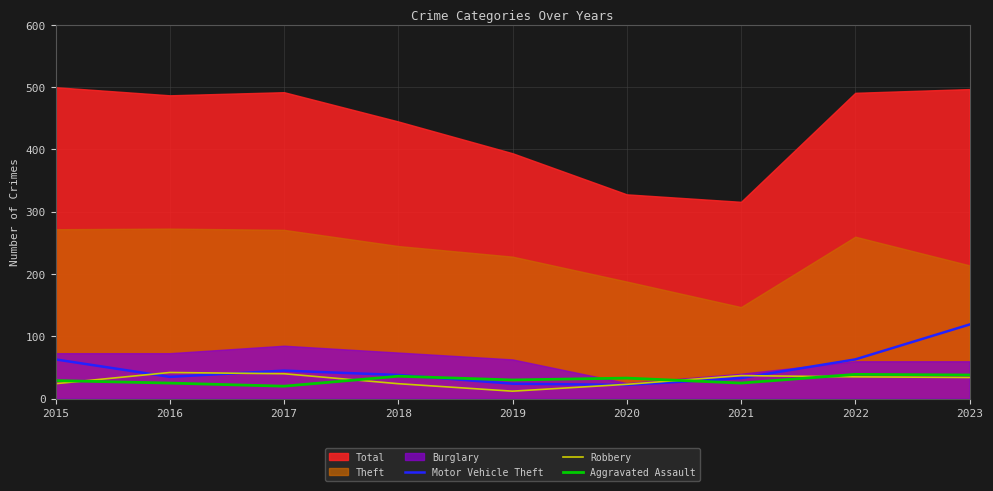

At which category is the sum across all series the highest?

2023